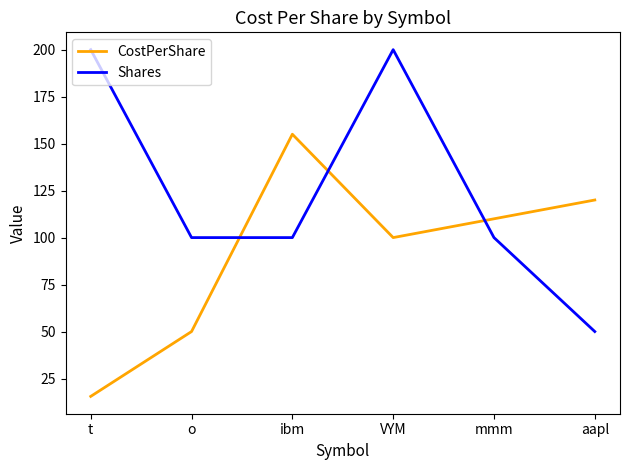

In Shares, how many points are higher than both neighbors (excluding endpoints)?

1